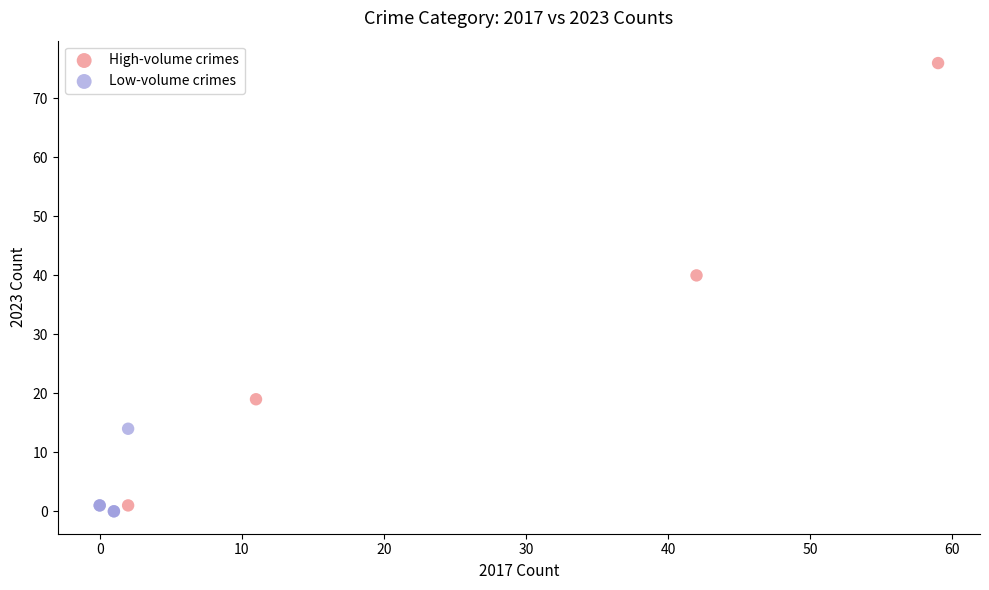

Which series contains the highest Y value?

High-volume crimes